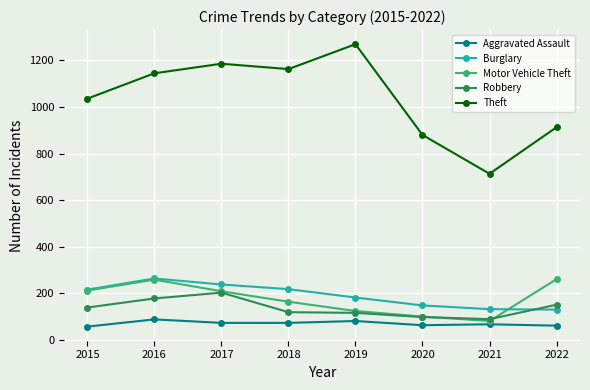

How many lines are shown in the chart?

5